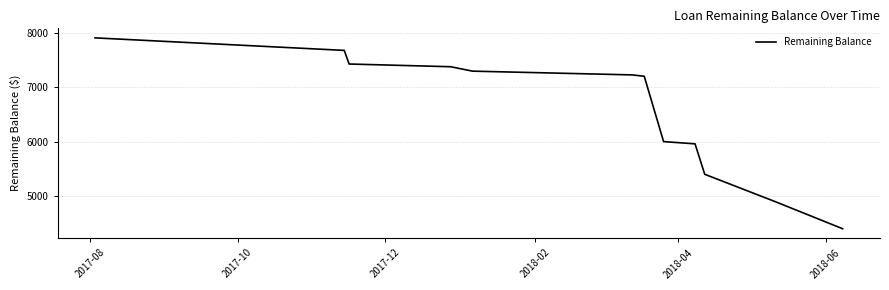

What is the difference between the maximum and minimum values?

3505